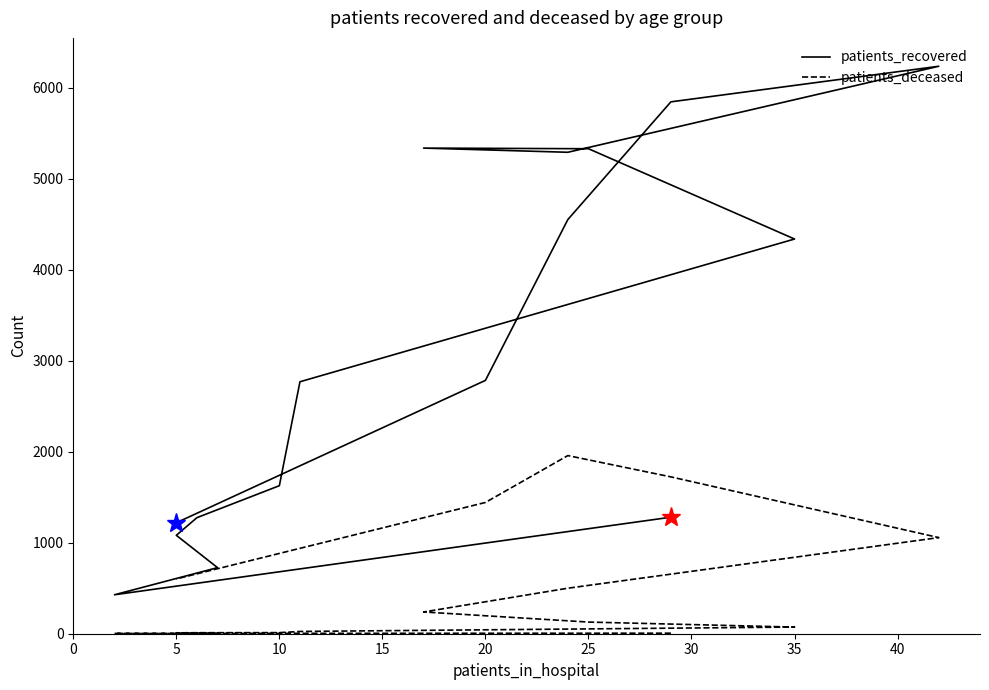

At how many categories does at least one series exceed 6105?

1